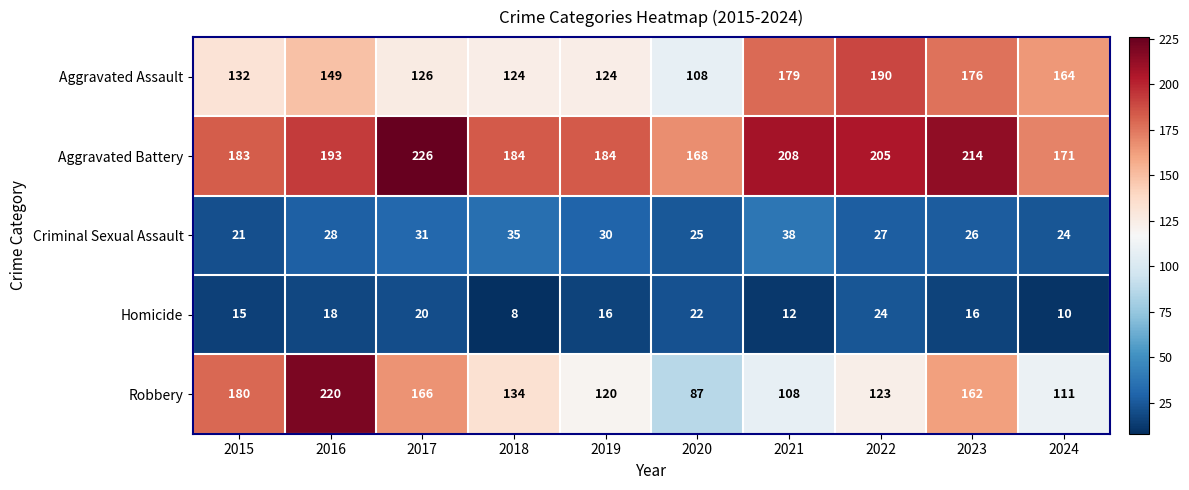

What is the difference between the maximum and minimum values in the Aggravated Assault series?

82